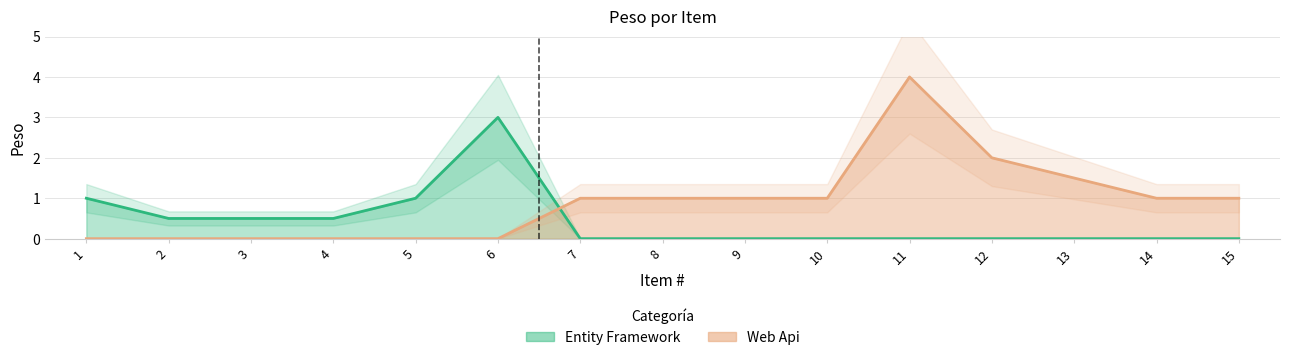

At which category does Entity Framework reach its first local peak?

6